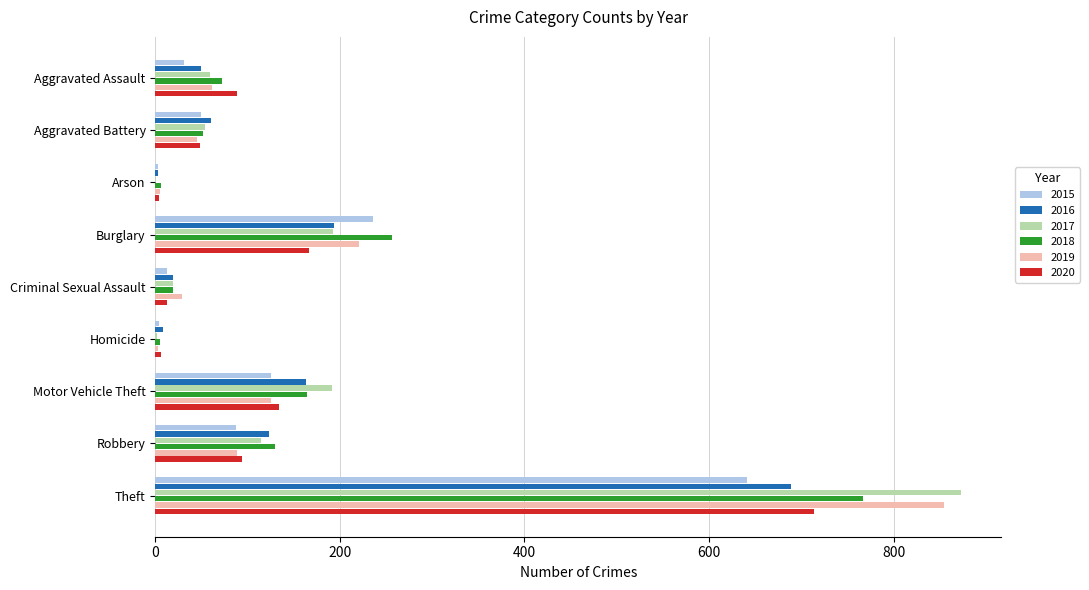

What is the maximum value for 2017?

873